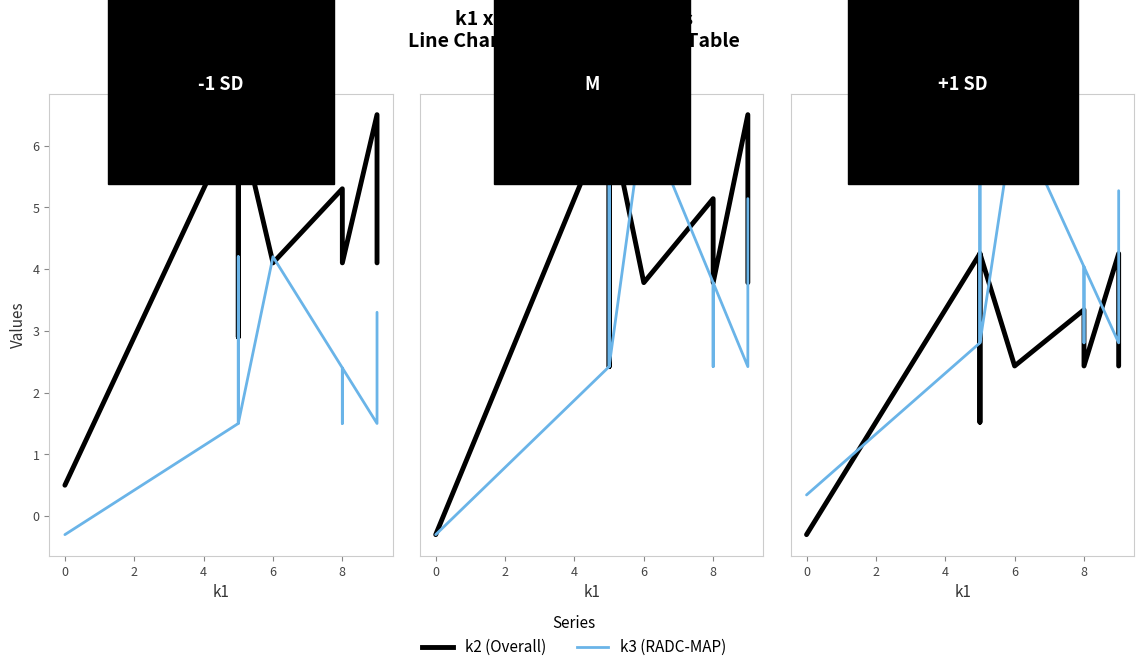

In k2 (Overall), how many points are lower than both neighbors (excluding endpoints)?

1